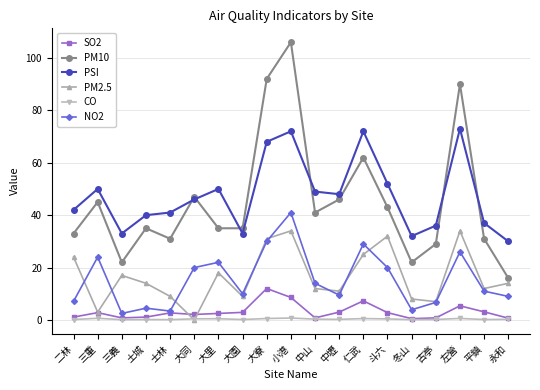

How many data points does each series have?

19